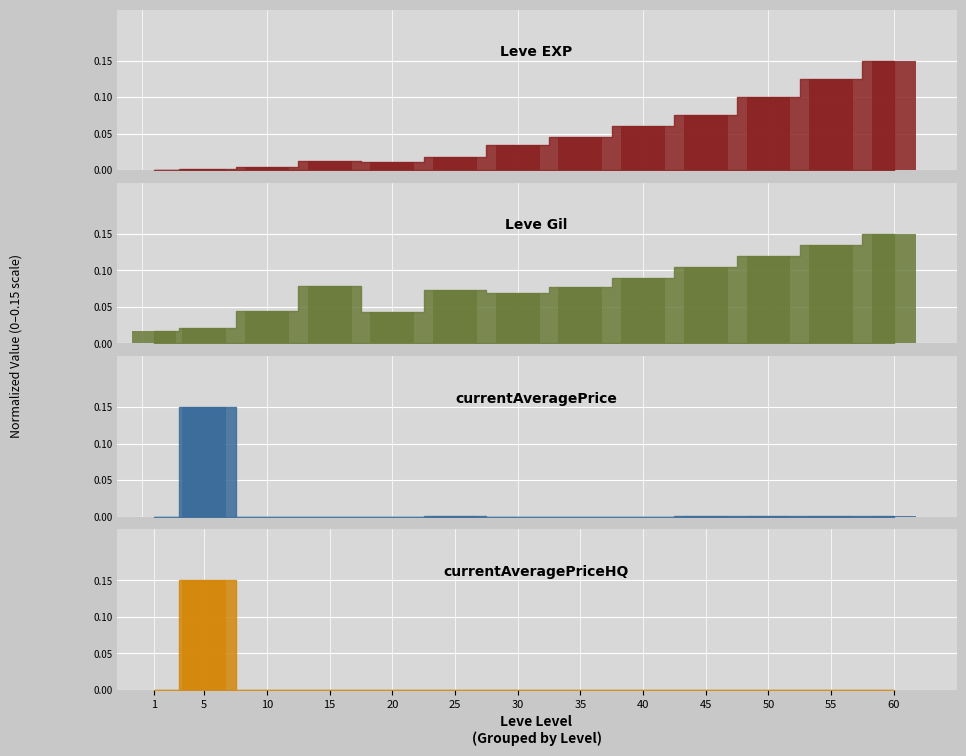

How many data points does each series have?

13